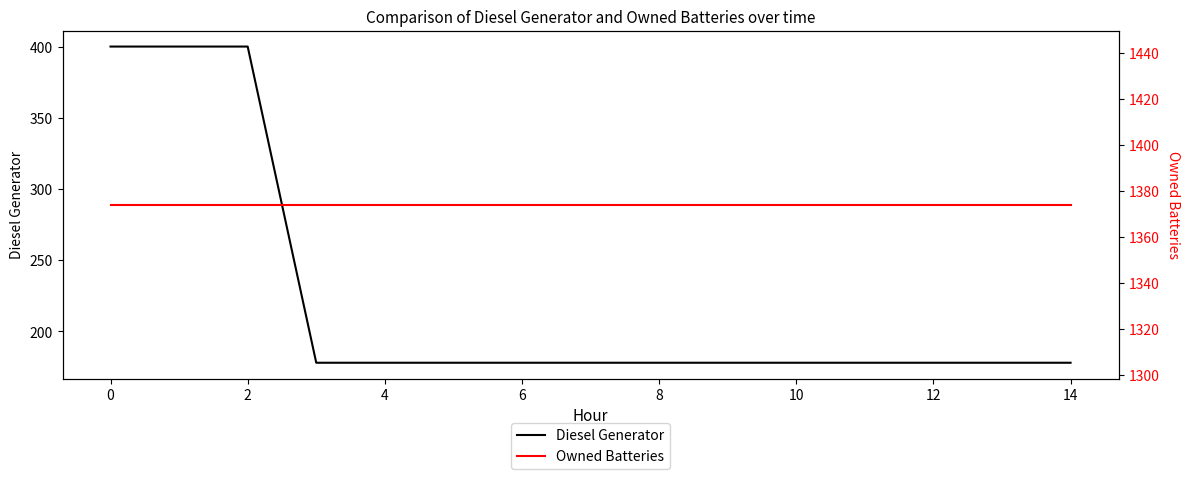

What is the value of the Diesel Generator point at the 9th from the left?

178